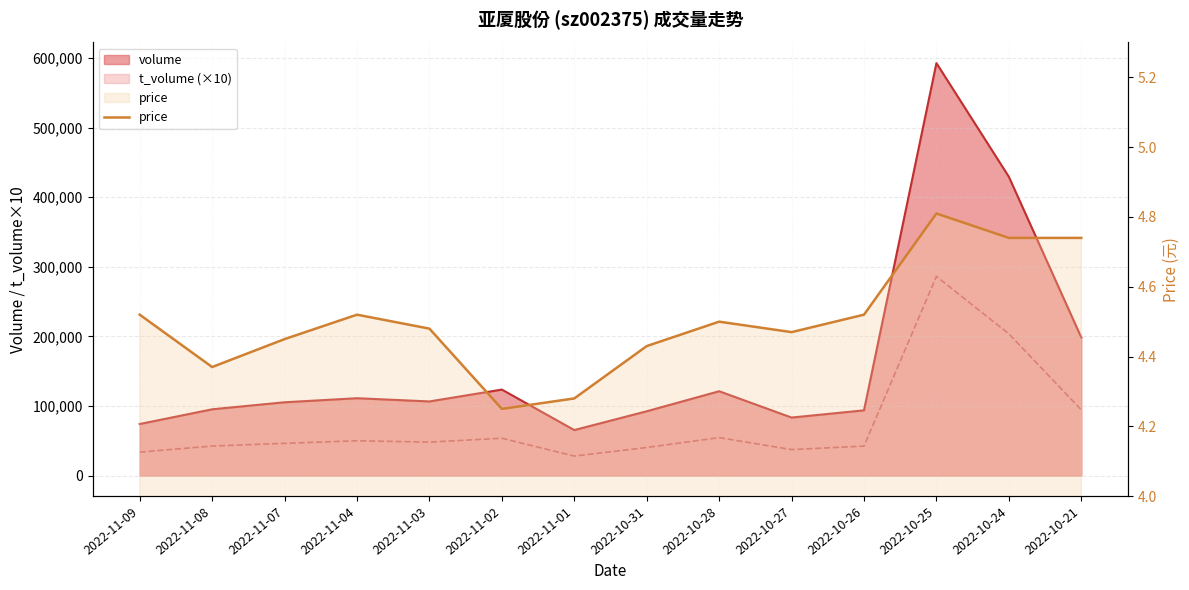

True or false: the data shows 7.2 at 2022-10-31.

False